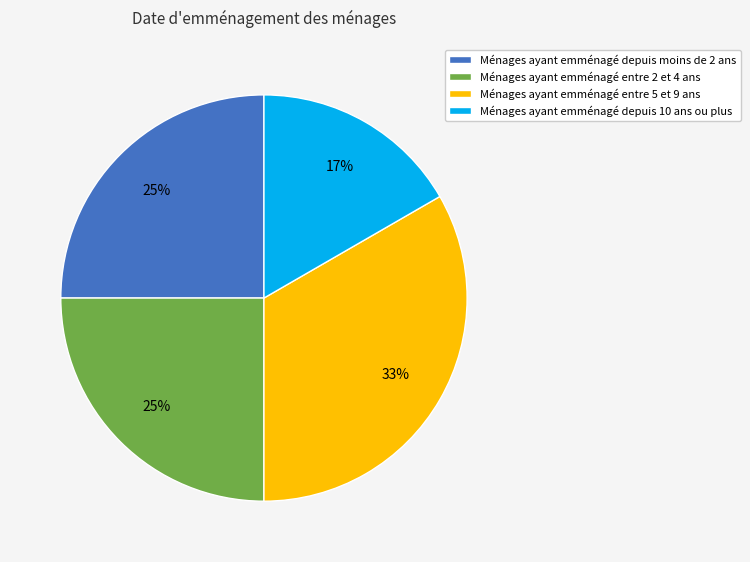

To the nearest percent, what is the average slice percentage?

25%